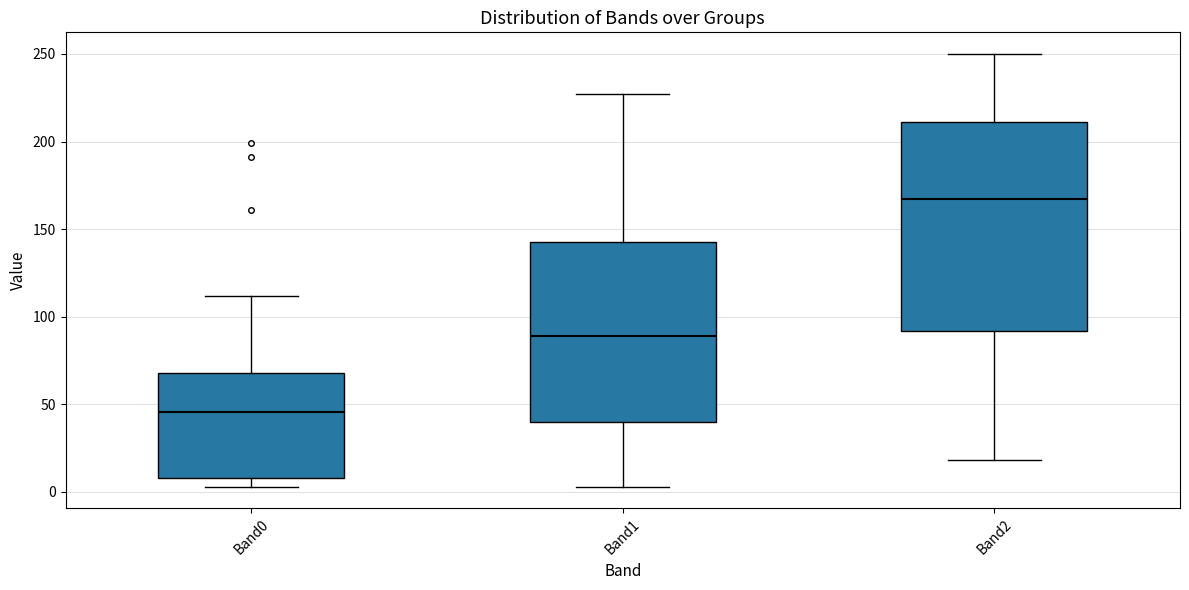

Reading left to right, read every box against the y-axis: the position of its median line, the range the box covers, and the ends of its whiskers. The values are not printed on the chart, so give them approximately, as read against the axis.

Band0: median 45, box 10 to 70, whiskers 5 to 110
Band1: median 90, box 40 to 145, whiskers 5 to 225
Band2: median 165, box 90 to 210, whiskers 20 to 250